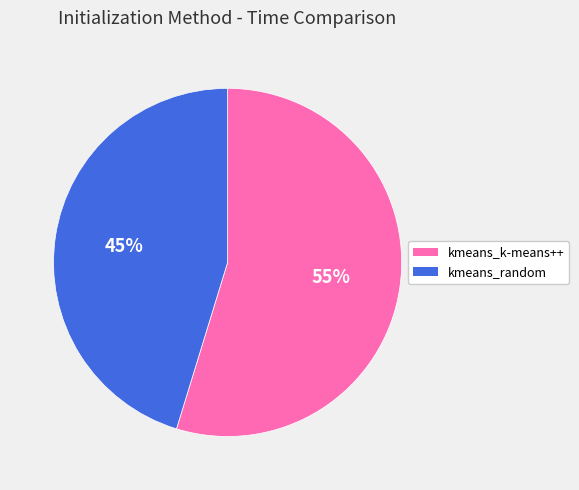

What is the ratio of the value at kmeans_random to the value at kmeans_k-means++?

0.8